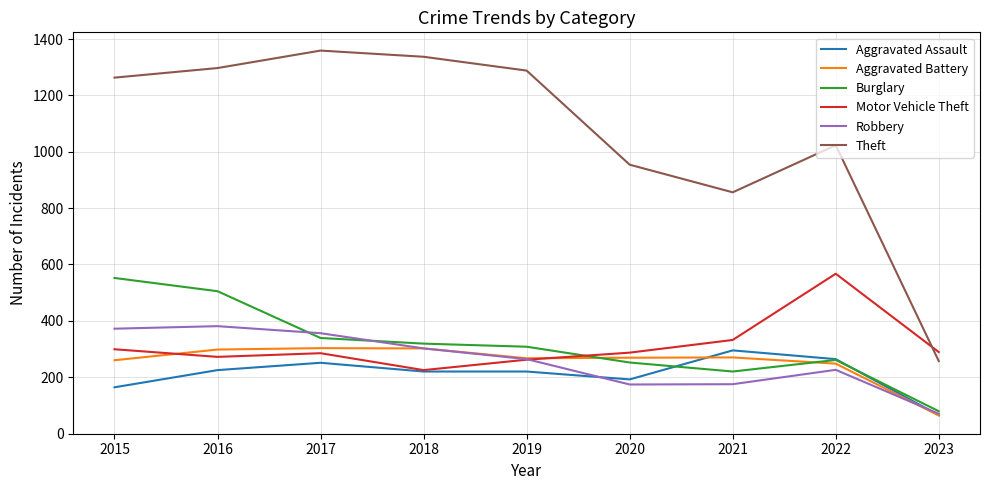

How many categories are shown in the chart?

9